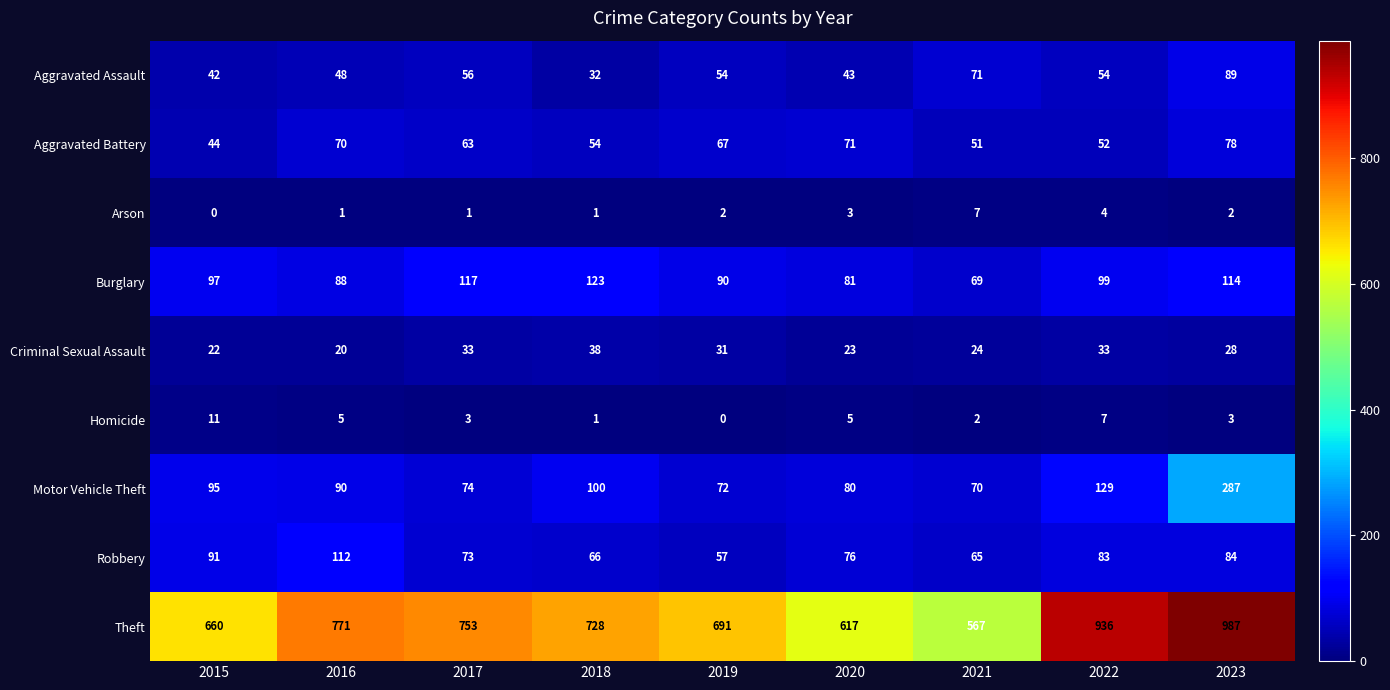

How many Arson values are between 1 and 3?

6